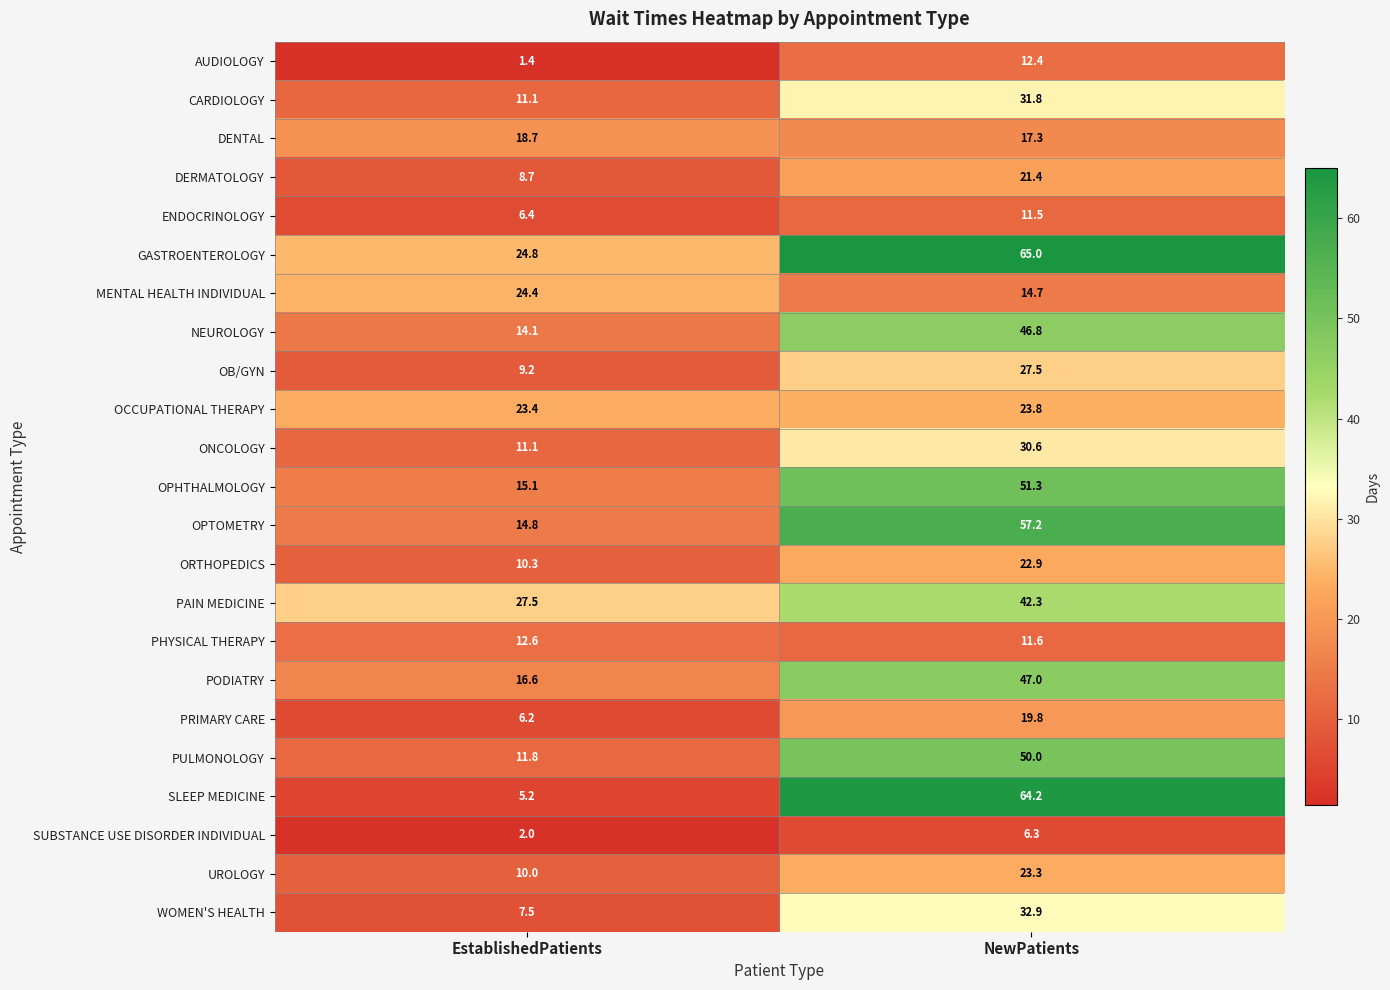

At which label does OB/GYN reach its peak?

NewPatients